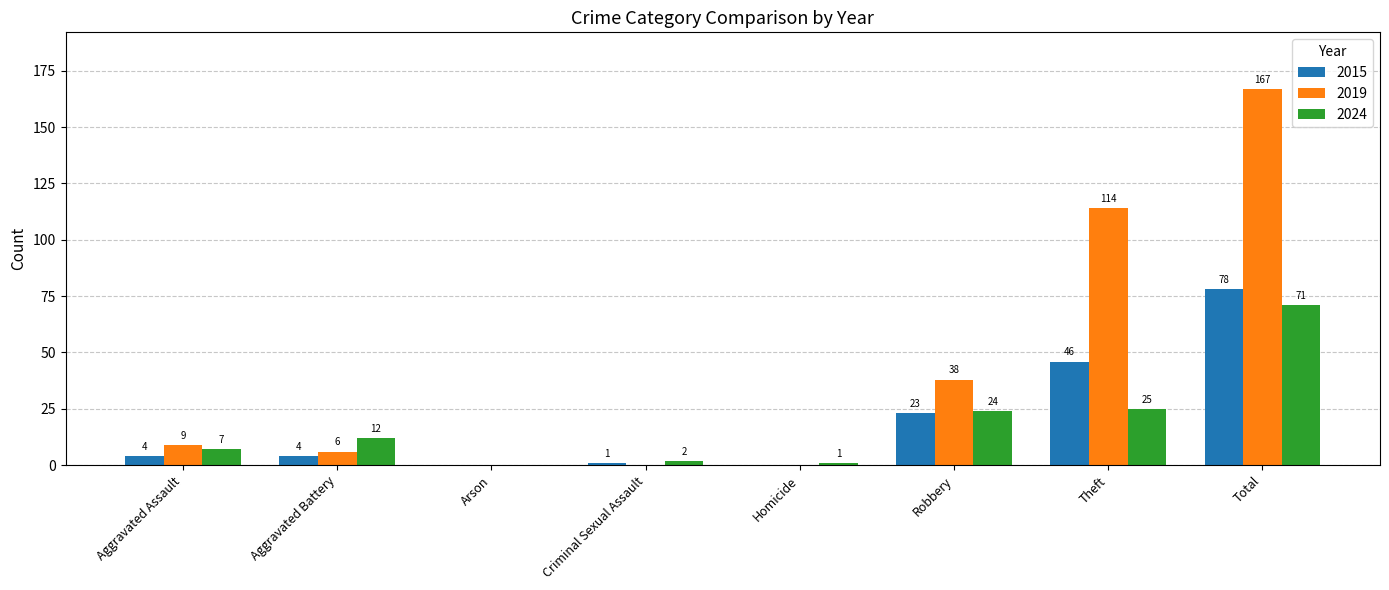

What is the spread (max minus min) of values at Criminal Sexual Assault?

2